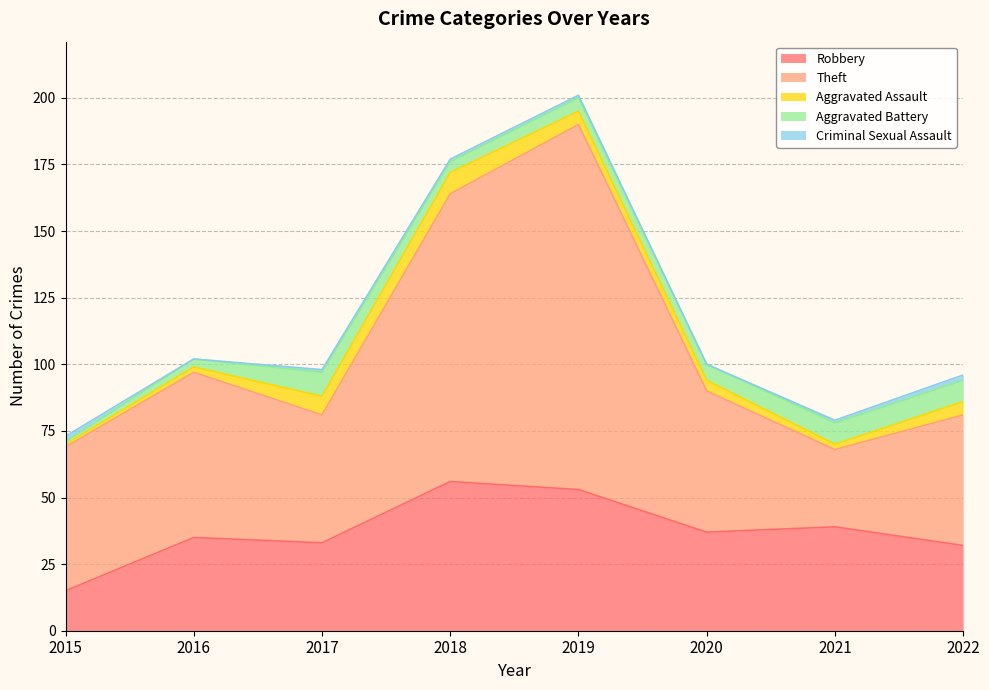

Which category has the highest value in the Criminal Sexual Assault series?

2015